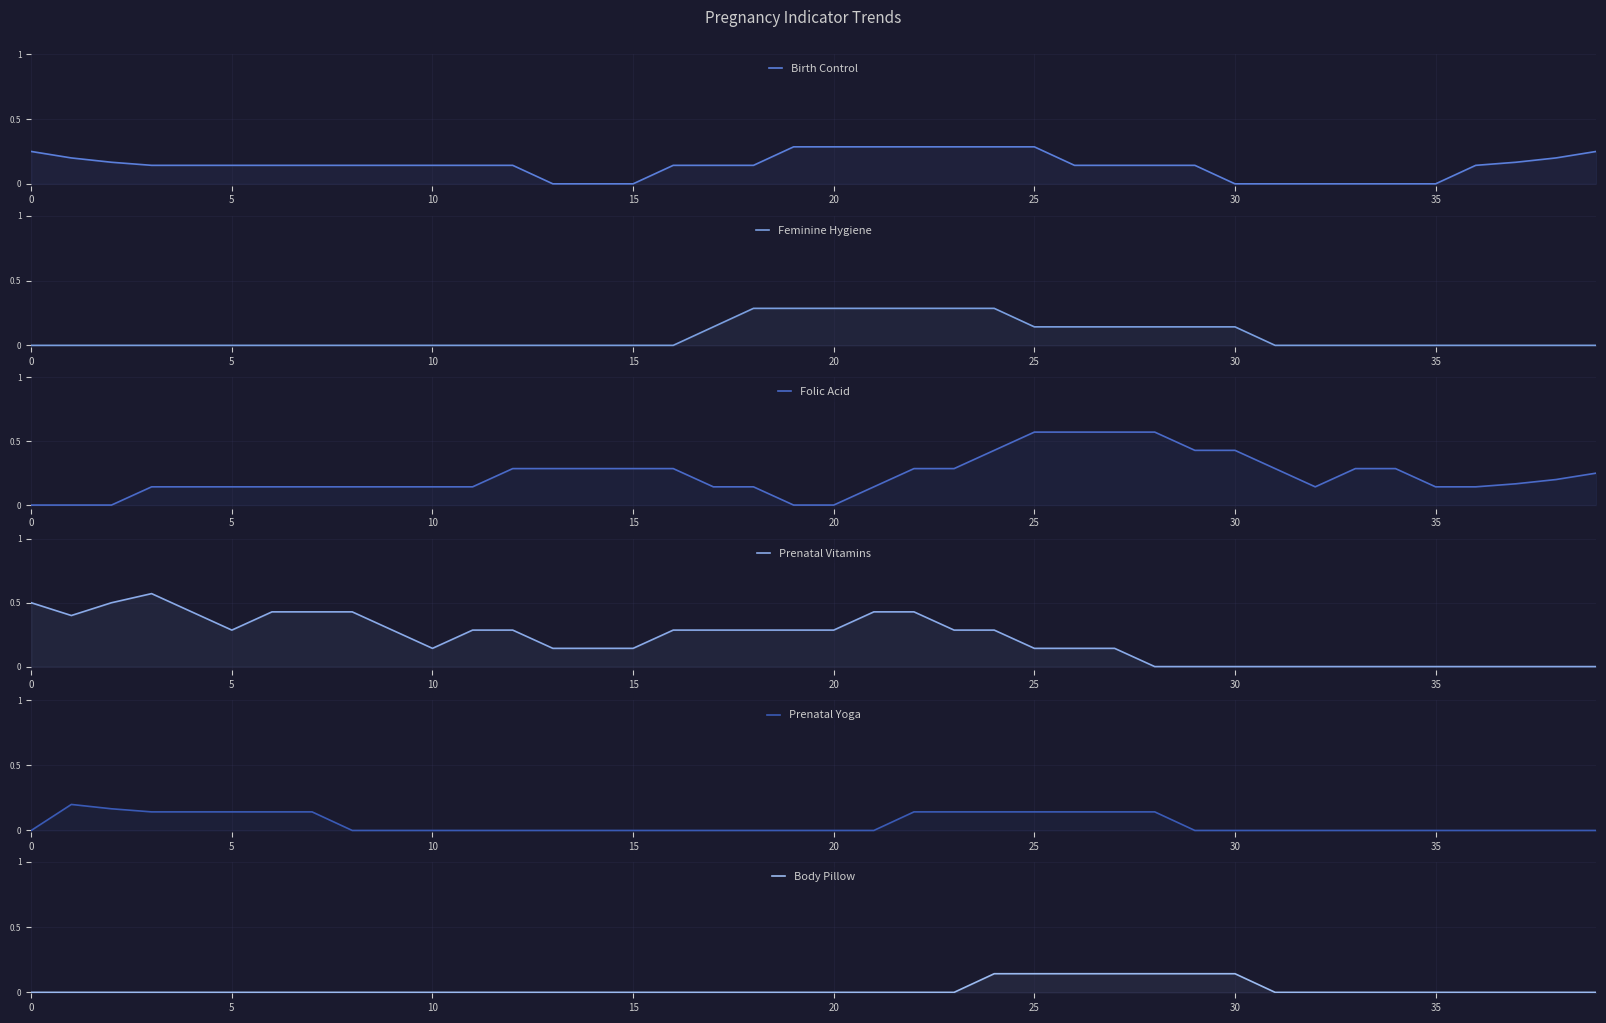

Which series has the largest total across all categories?

Folic Acid